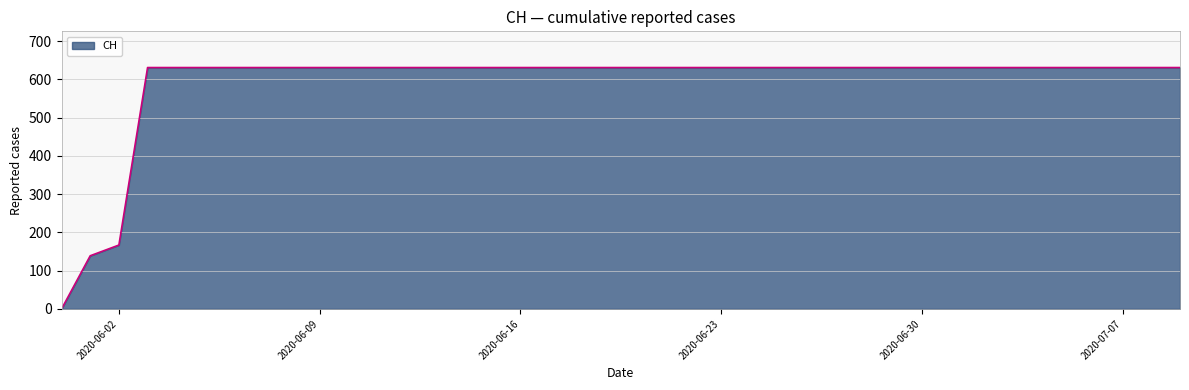

What is the greatest value displayed?

631